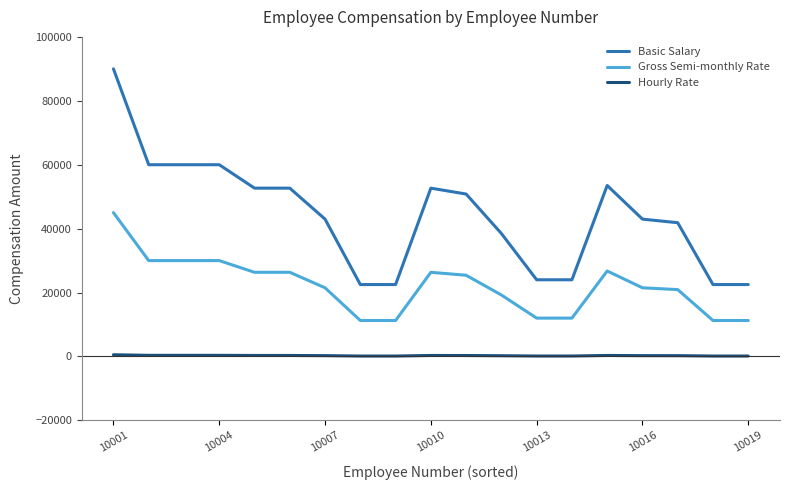

What is the average value of the Hourly Rate series?

262.1